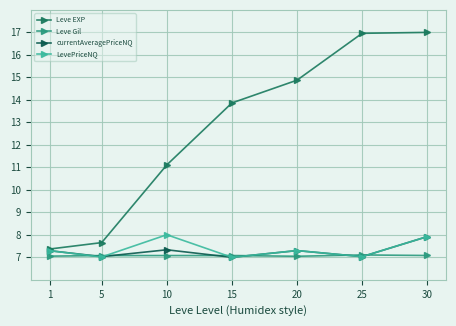

Which series ends up on top after the final intersection of currentAveragePriceNQ and Leve Gil?

currentAveragePriceNQ